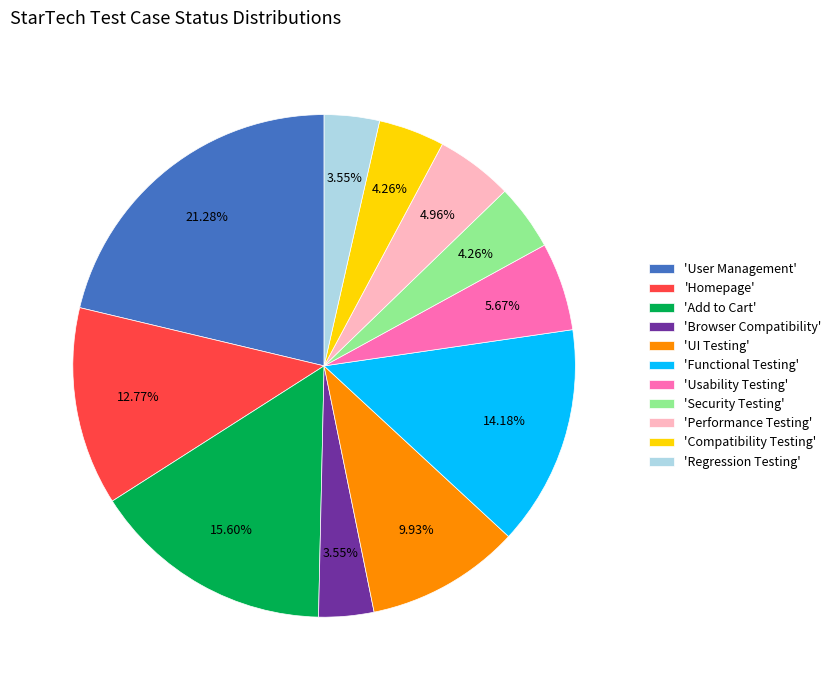

Which category has the biggest portion of the pie?

'User Management'